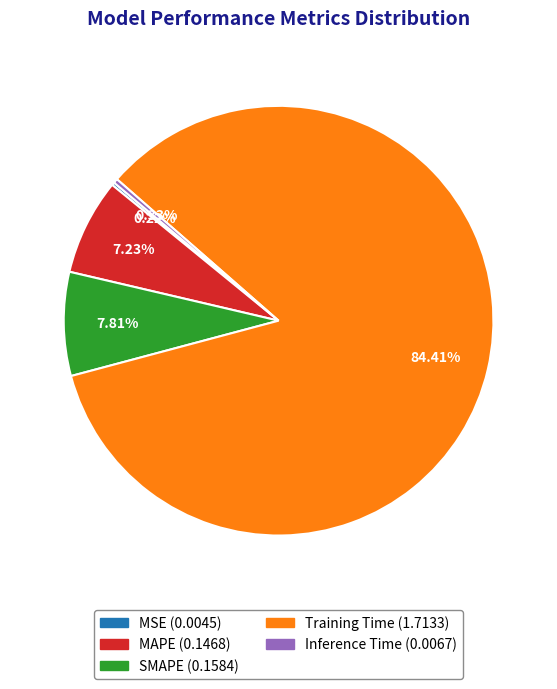

To the nearest percent, what percentage of the pie is MAPE?

7%